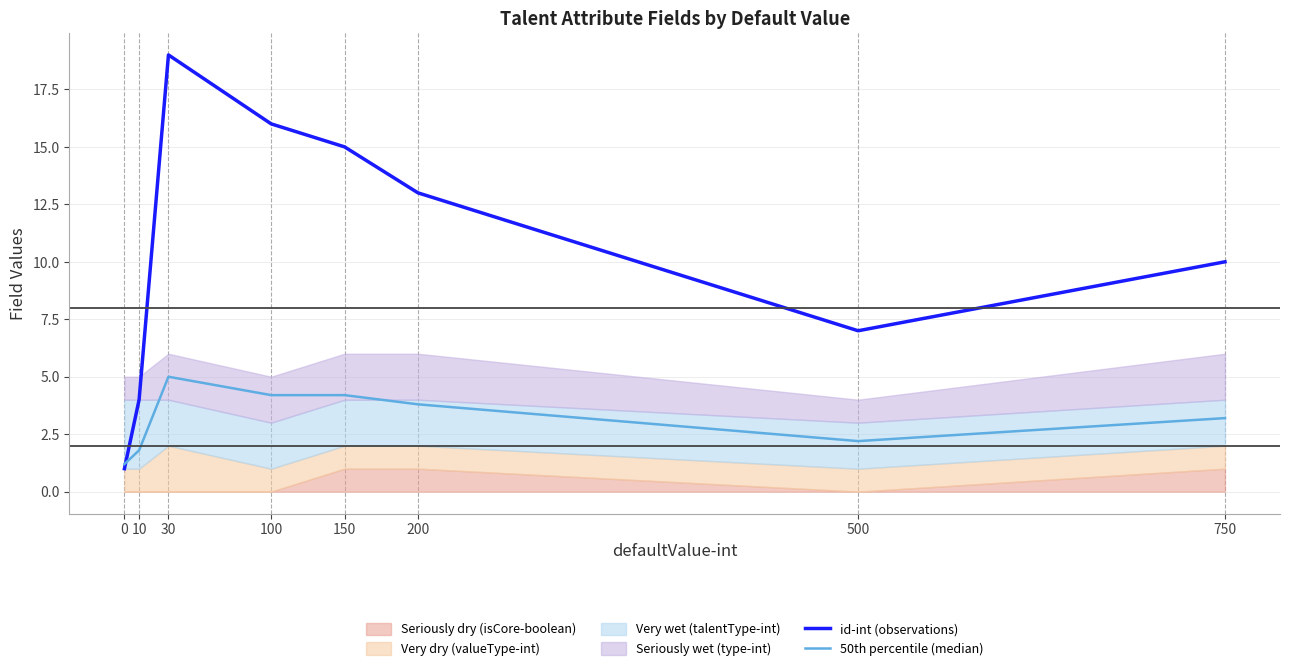

Which series changed the most between 0 and 30?

id-int (observations)